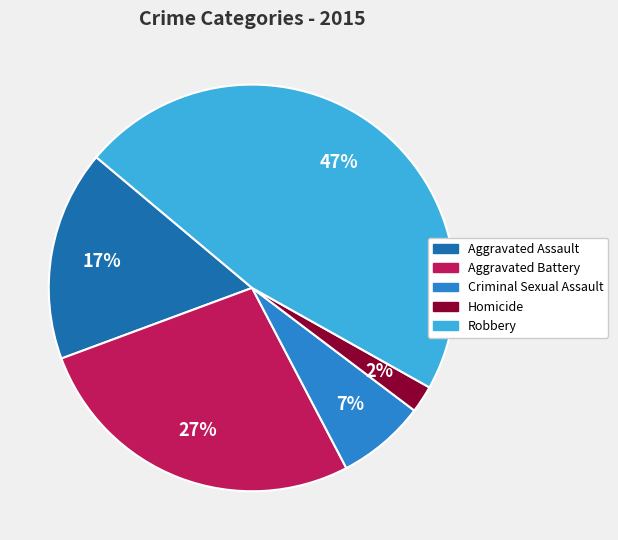

Does any single category account for the majority?

No